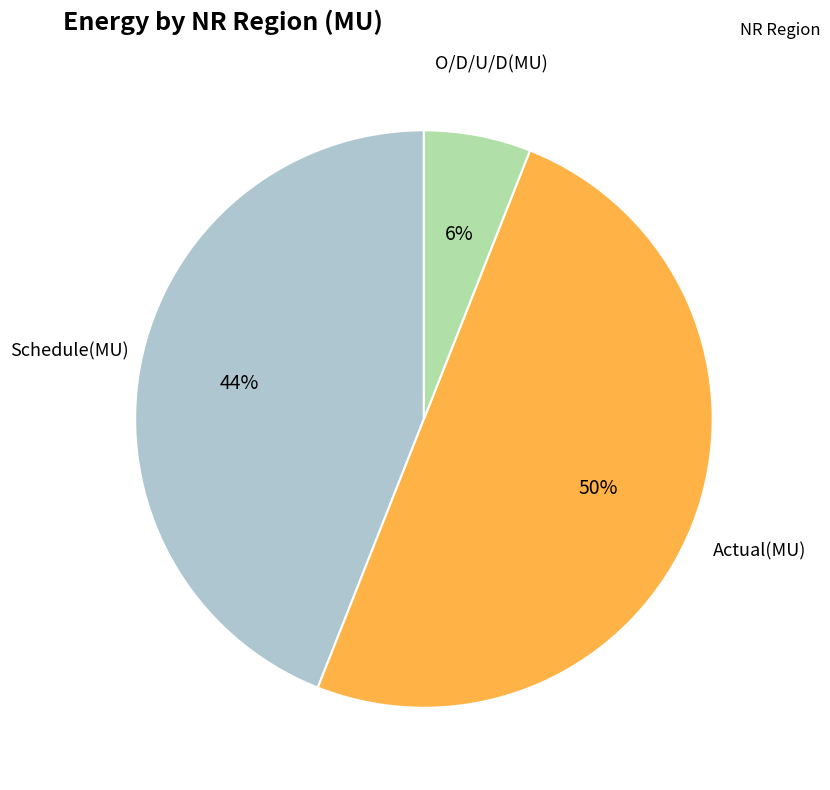

The Schedule(MU) slice represents 30% of the pie. True or false?

False